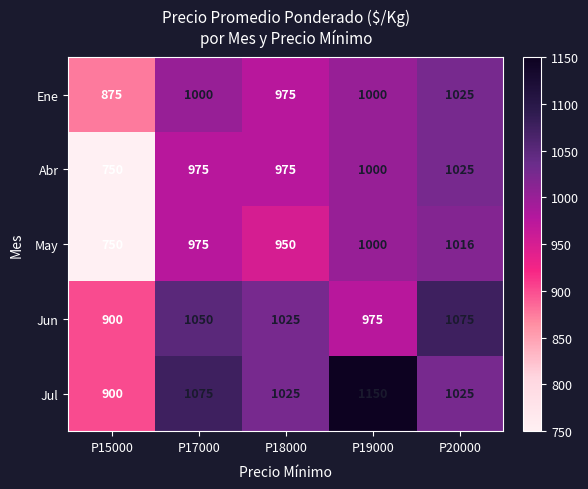

List the labels in order of May value, smallest first.

P15000, P18000, P17000, P19000, P20000